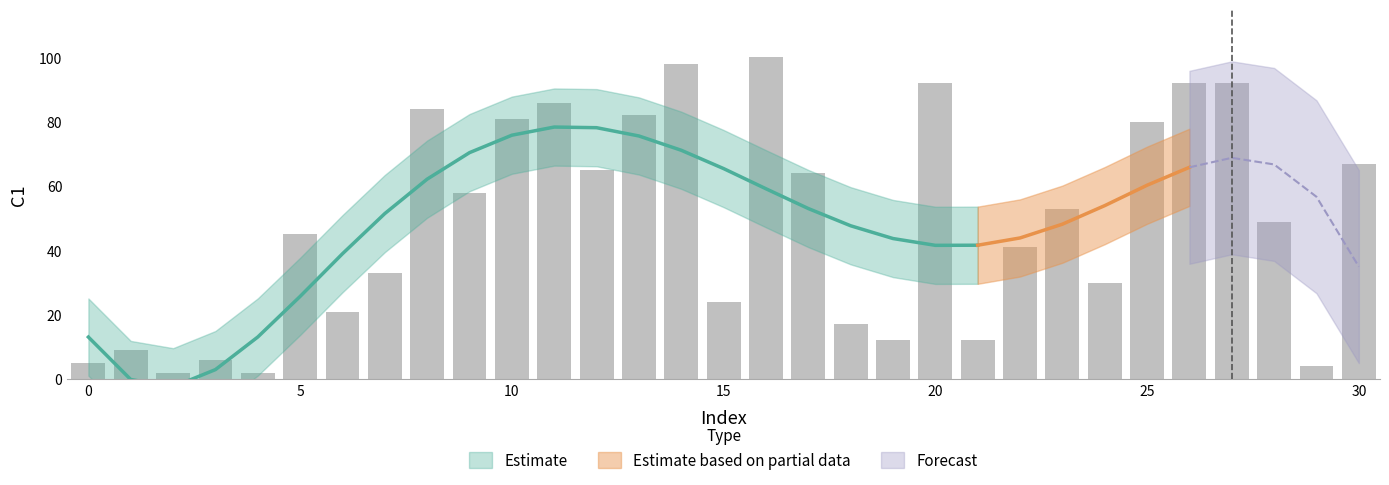

What is the change in value from 9 to 27?

+34